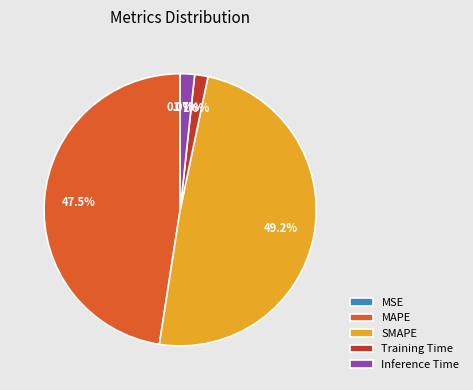

Is there a majority slice in this chart?

No